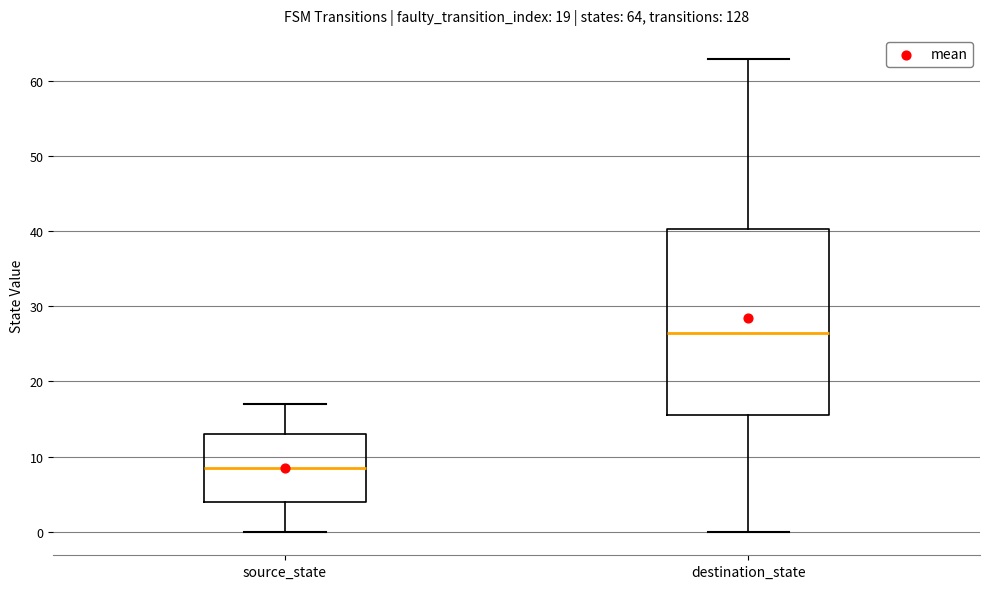

Which box has the highest median line?

destination_state